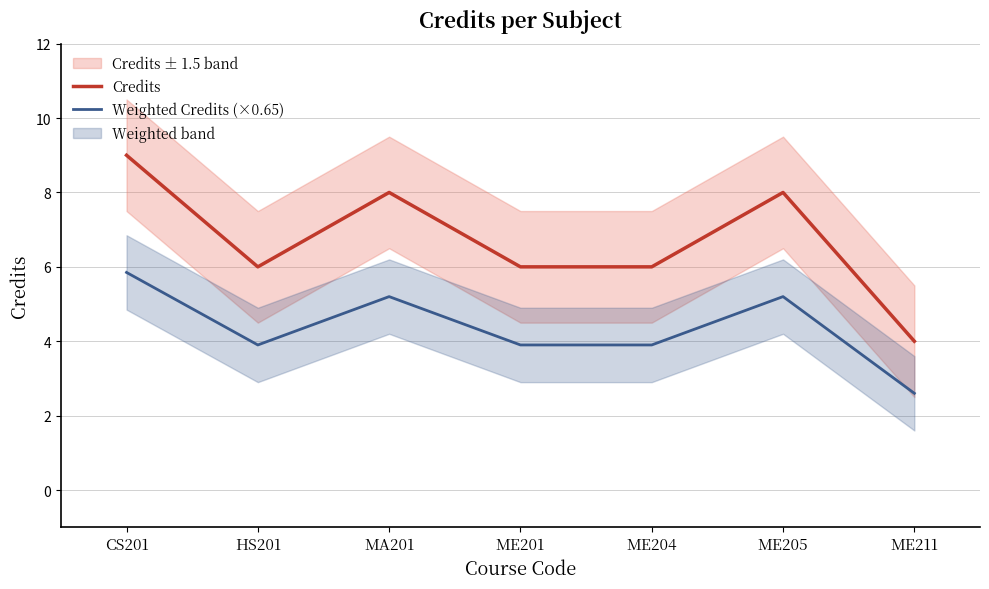

What is the difference between the second highest and second lowest values in the Credits series?

2.0